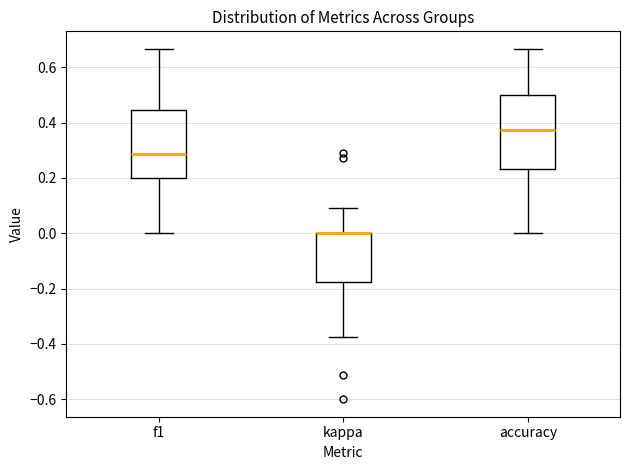

Reading left to right, read every box against the y-axis: the position of its median line, the range the box covers, and the ends of its whiskers. The values are not printed on the chart, so give them approximately, as read against the axis.

f1: median 0.28, box 0.20 to 0.44, whiskers 0.00 to 0.66
kappa: median 0.00 (drawn on the box's upper edge), box -0.18 to 0.00, whiskers -0.38 to 0.10
accuracy: median 0.38, box 0.24 to 0.50, whiskers 0.00 to 0.66